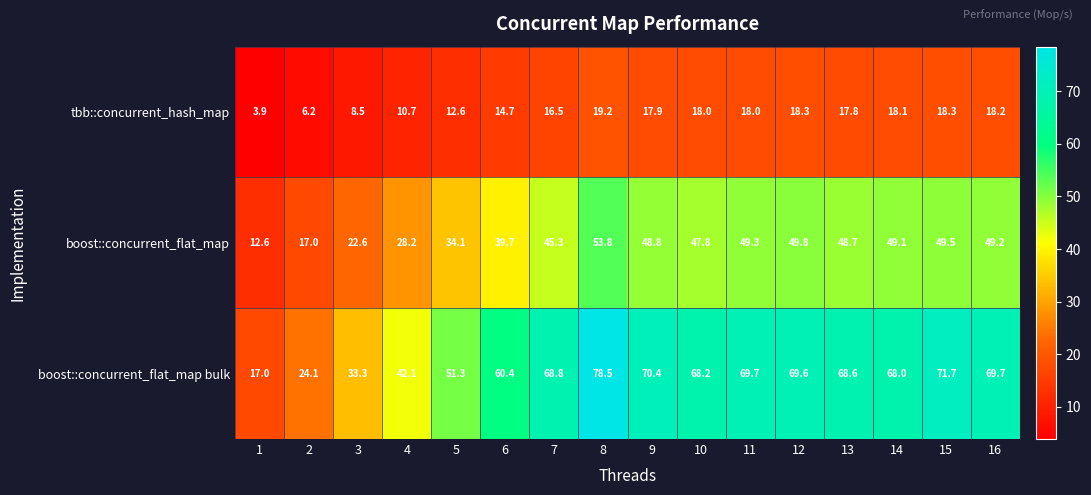

Read the boost::concurrent_flat_map value at 8.

53.8